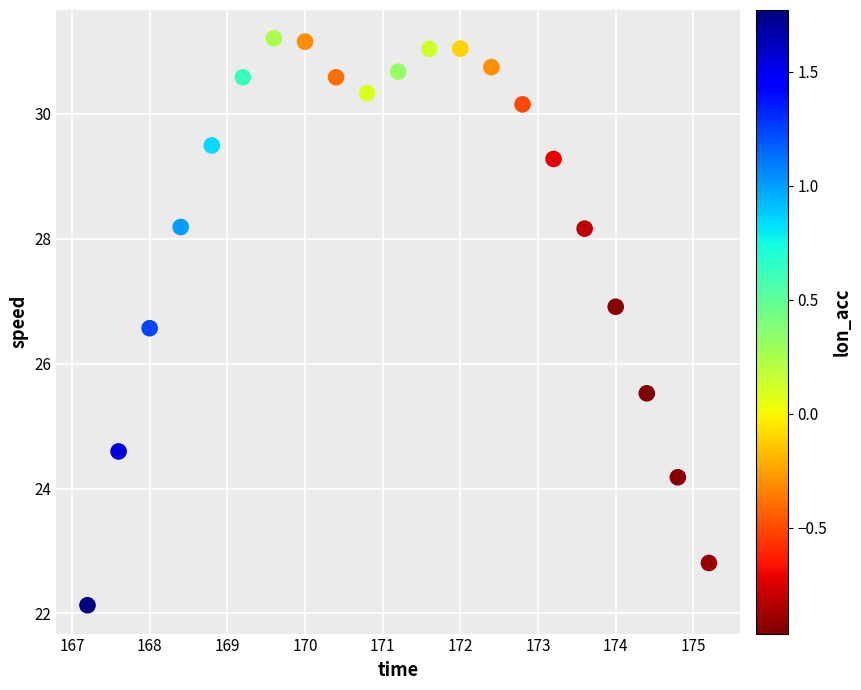

What is the range of X values (max minus min)?

8.0